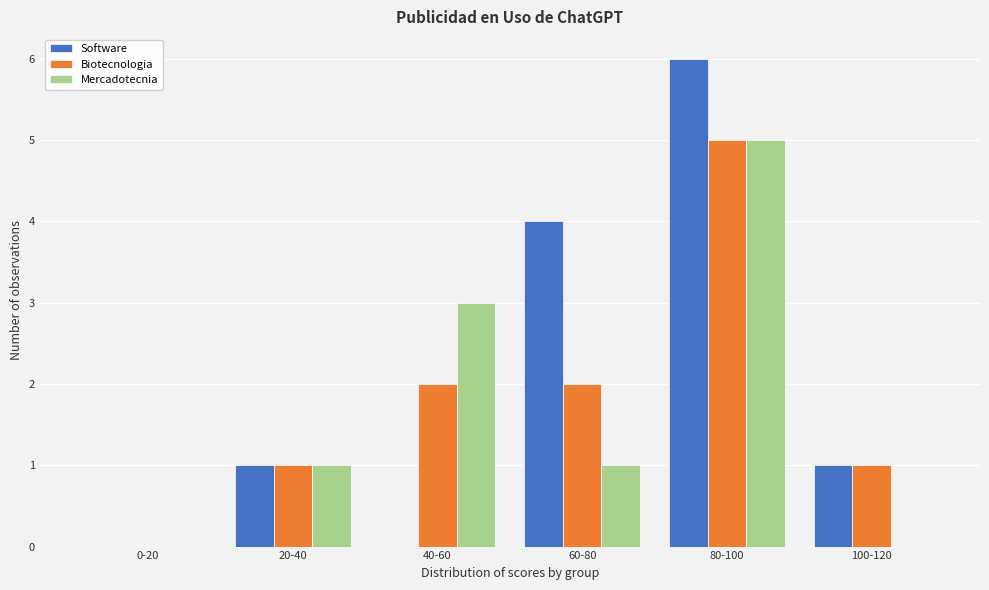

Reading left to right, what are all the values shown in this chart?

Software: 0-20=0	20-40=1	40-60=0	60-80=4	80-100=6	100-120=1
Biotecnologia: 0-20=0	20-40=1	40-60=2	60-80=2	80-100=5	100-120=1
Mercadotecnia: 0-20=0	20-40=1	40-60=3	60-80=1	80-100=5	100-120=0